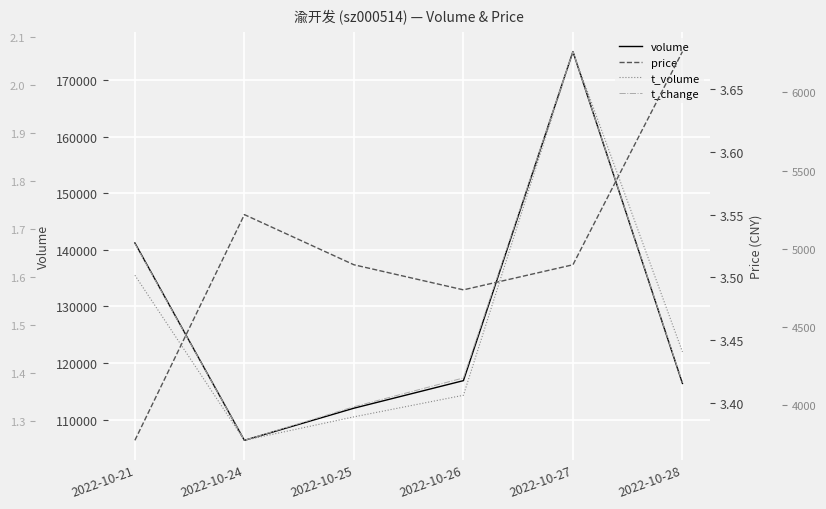

How many interior local peaks does the t_volume series have?

1